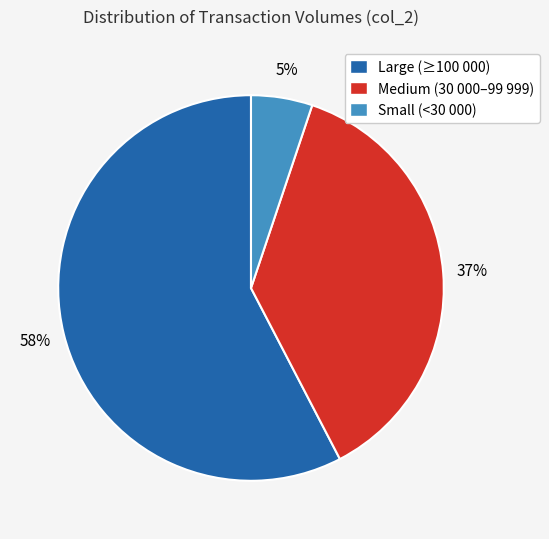

Is the sum of Large (≥100 000) and Small (<30 000) greater than half?

Yes